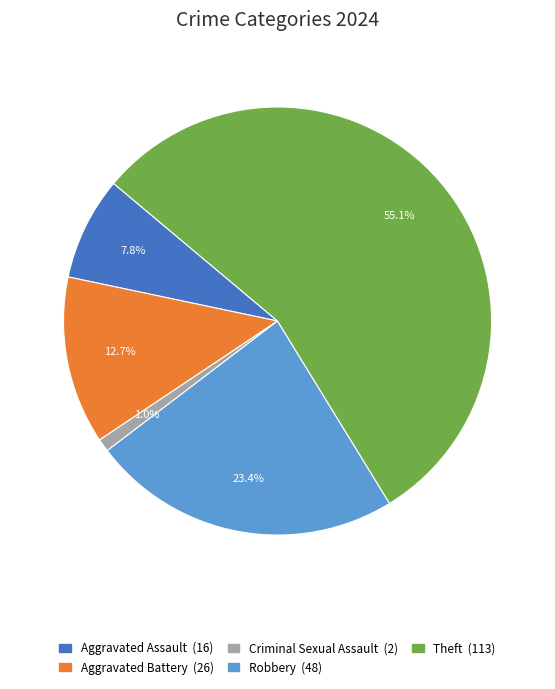

Does any single category account for the majority?

Yes